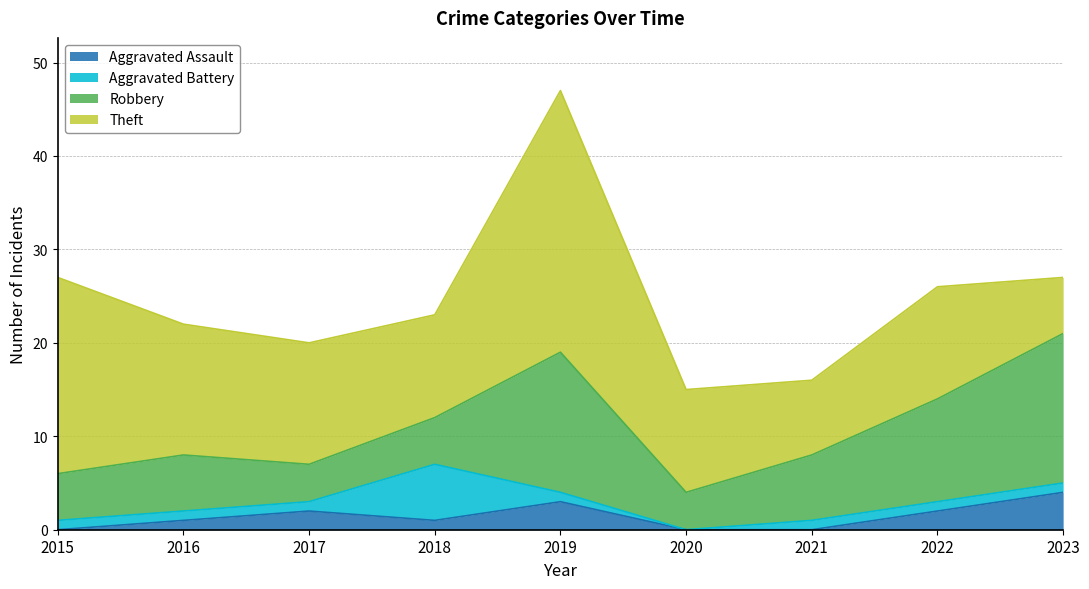

Reading left to right, what are all the values shown in this chart?

Aggravated Assault: 0	1	2	1	3	0	0	2	4
Aggravated Battery: 1	1	1	6	1	0	1	1	1
Robbery: 5	6	4	5	15	4	7	11	16
Theft: 21	14	13	11	28	11	8	12	6